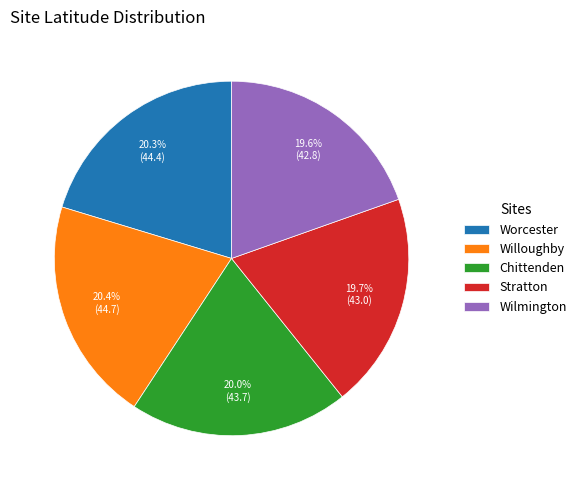

What is the total percentage of Worcester and Wilmington?

39.9%